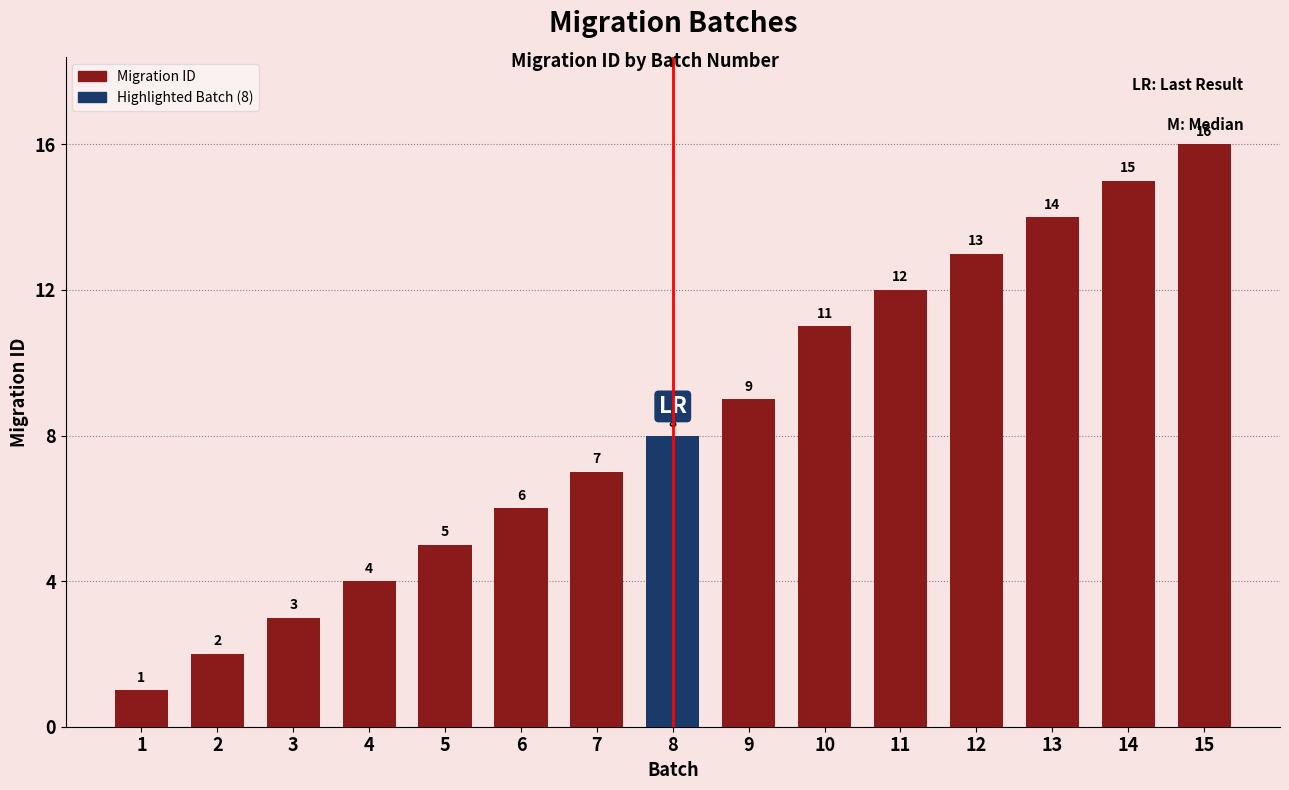

What is the difference between the maximum and minimum values?

15